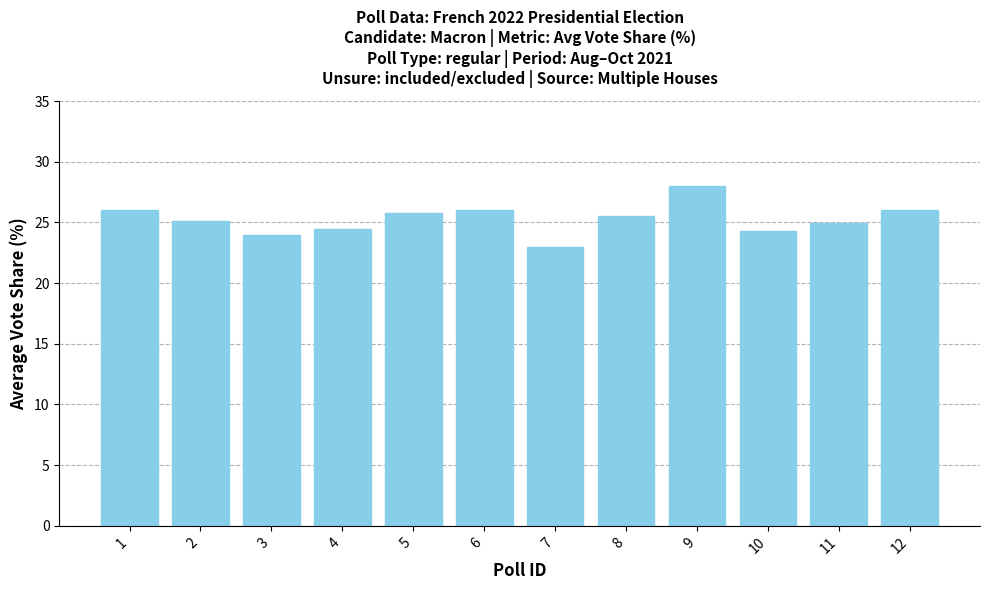

What is the greatest value displayed?

28.0